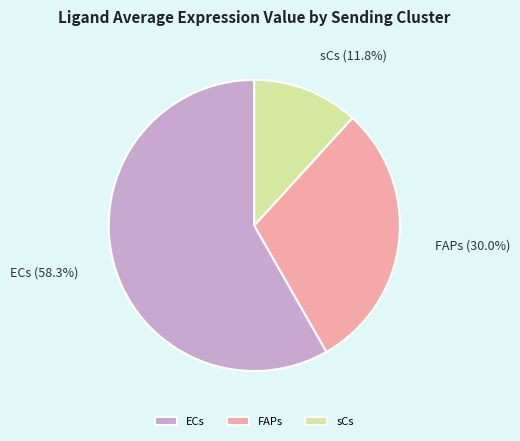

True or false: ECs accounts for 53% of the total.

False